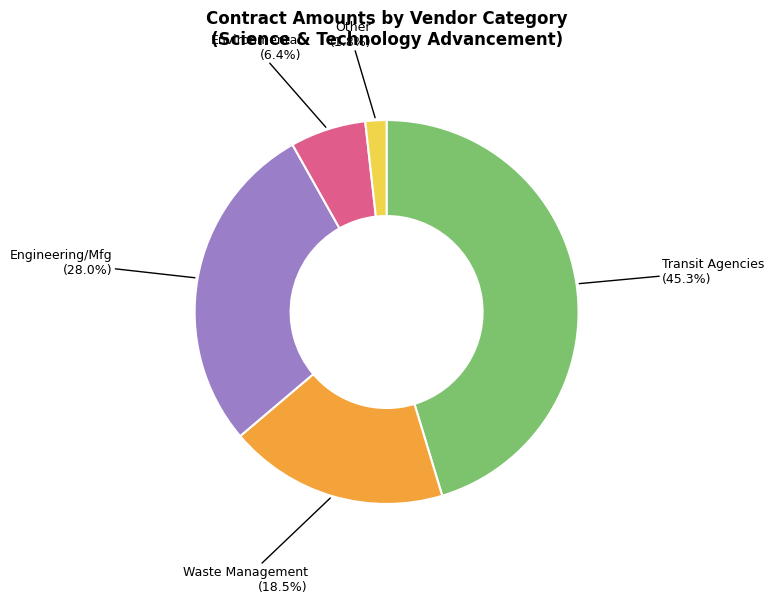

What is the largest slice in the pie chart?

Transit Agencies